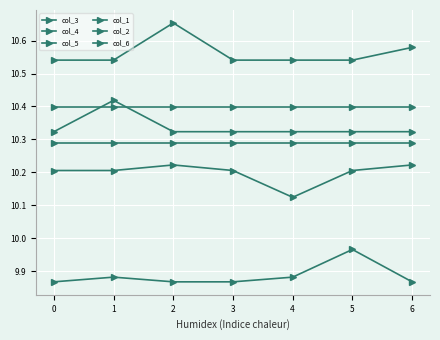

The value of col_5 at 1 is 3.3. True or false?

False